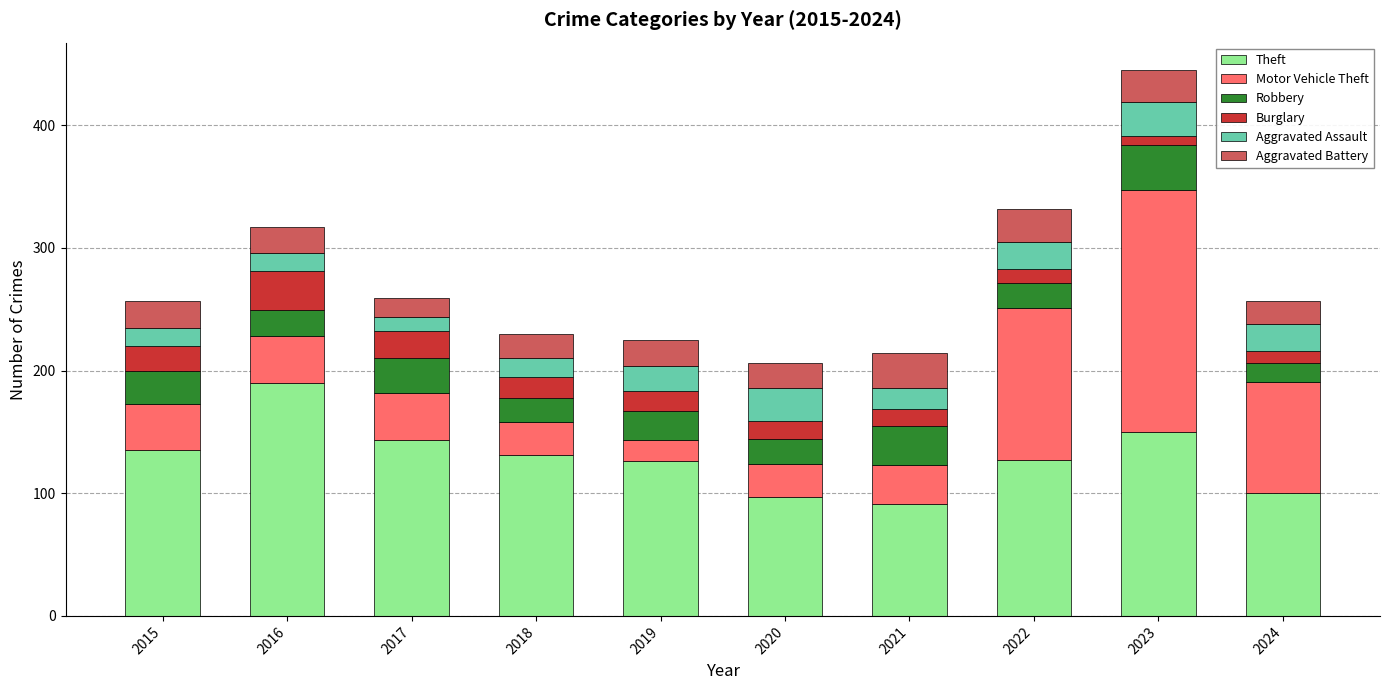

At which category is the sum across all series the highest?

2023